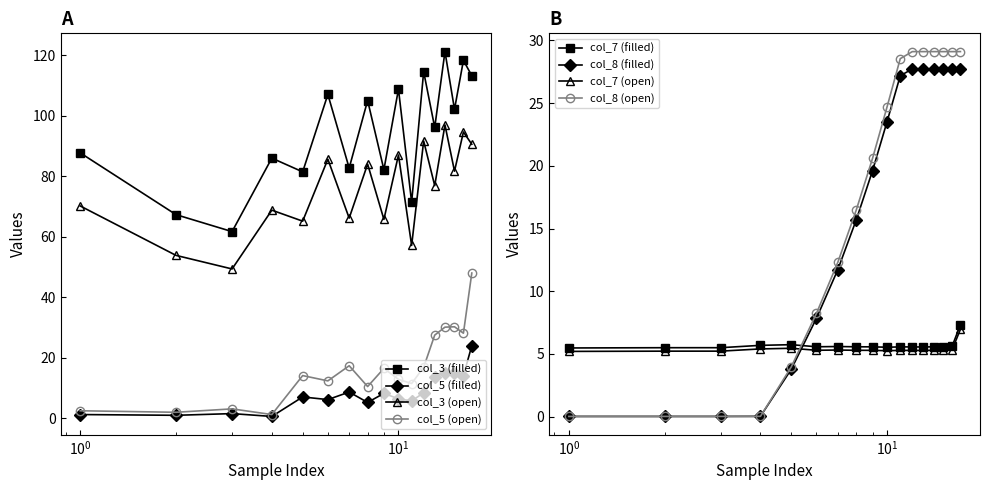

At how many categories does at least one series exceed 79?

14